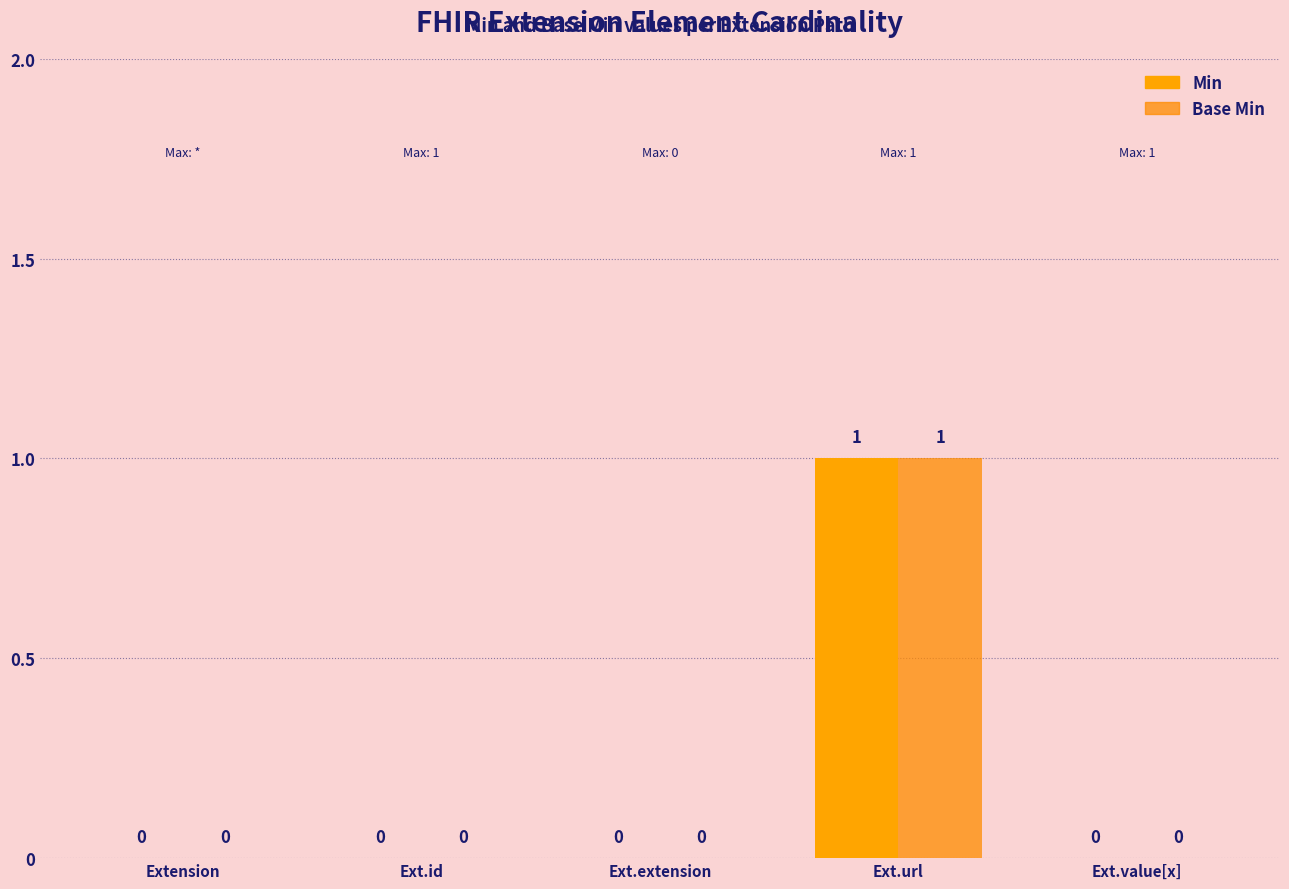

How many positive values does the Min series have?

1